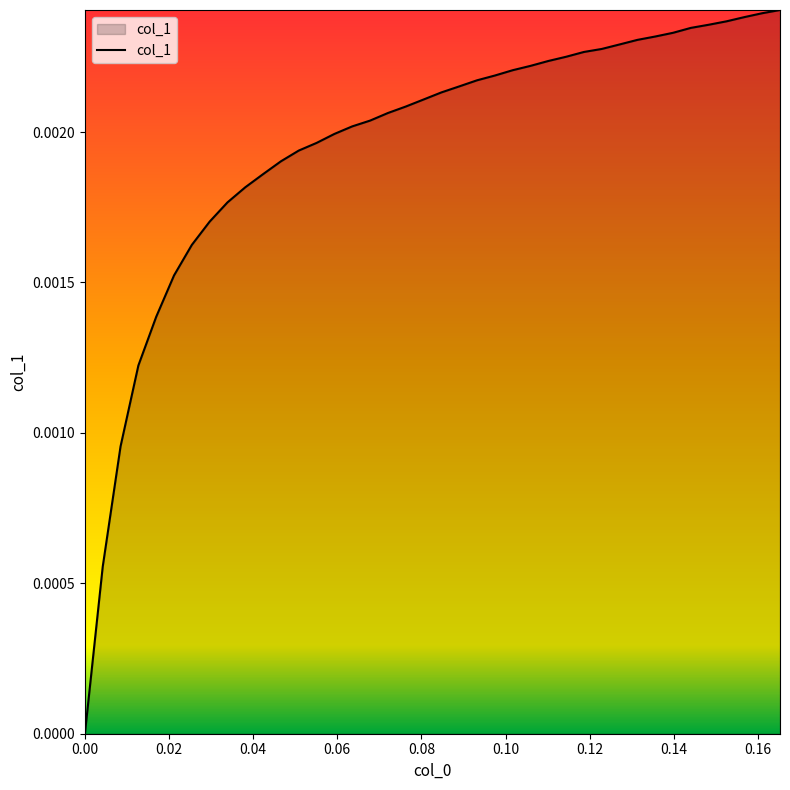

List the labels in order of value, largest first.

0.165254, 0.161017, 0.15678, 0.152542, 0.148305, 0.144068, 0.139831, 0.135593, 0.131356, 0.127119, 0.122881, 0.118644, 0.114407, 0.110169, 0.105932, 0.101695, 0.0974576, 0.0932203, 0.0889831, 0.0847458, 0.0805085, 0.0762712, 0.0720339, 0.0677966, 0.0635593, 0.059322, 0.0550847, 0.0508475, 0.0466102, 0.0423729, 0.0381356, 0.0338983, 0.029661, 0.0254237, 0.0211864, 0.0169492, 0.0127119, 0.00847458, 0.00423729, 0